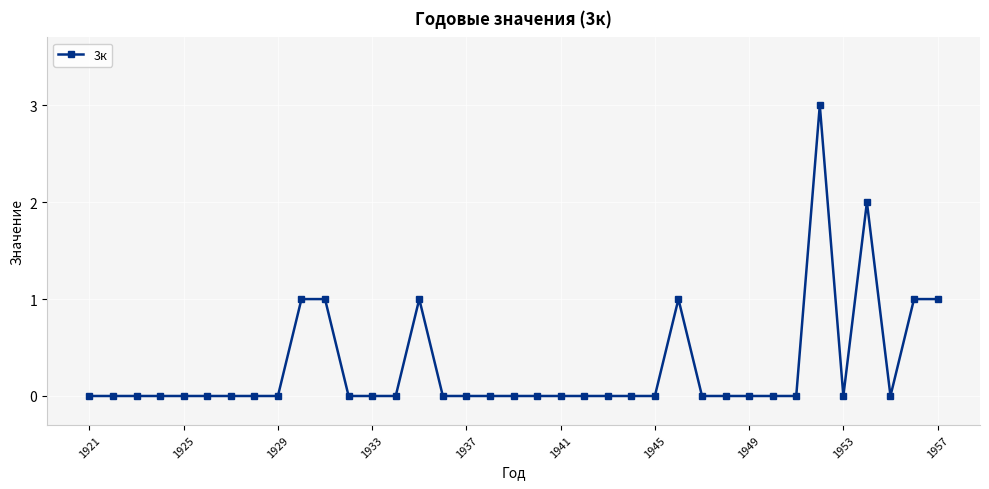

True or false: there are more than 2 points higher than both neighbors.

True